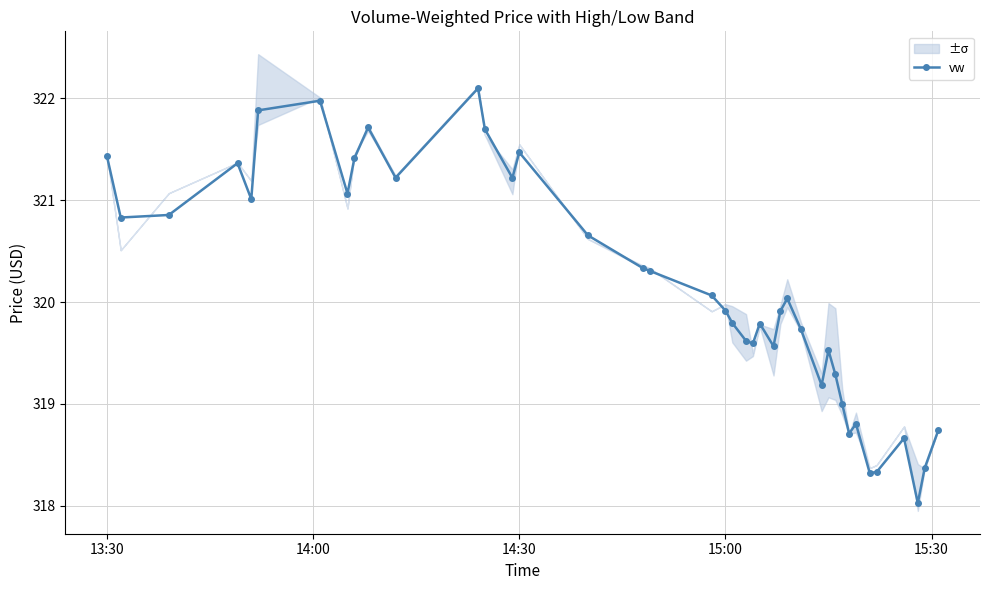

Is it true that vw equals 321.5 at 14:30?

True